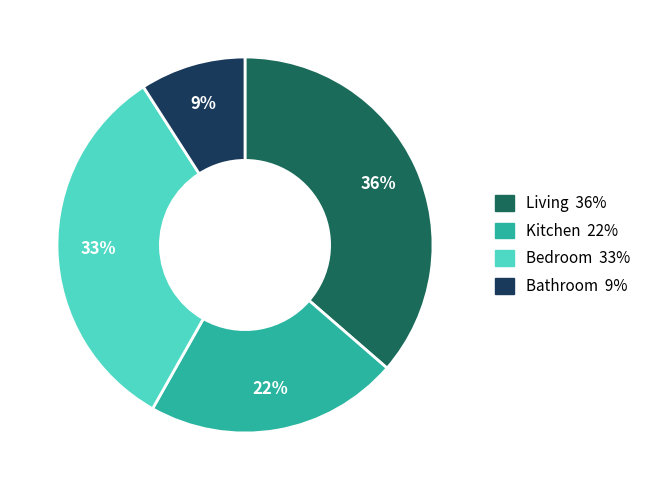

Count the number of slices in the pie.

4